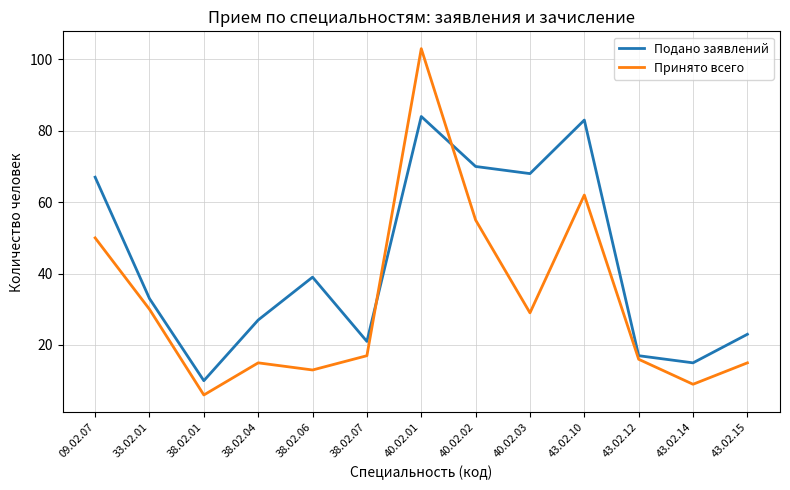

What position from the left is 43.02.15?

13